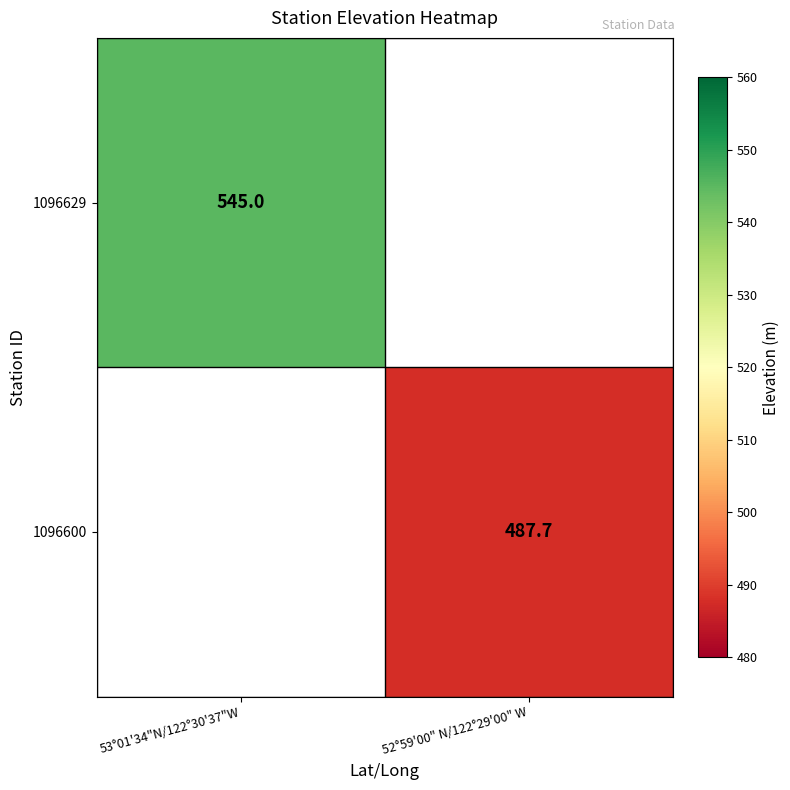

Is the value of 1096600 at 52°59'00" N/122°29'00" W greater than the value of 1096629 at 53°01'34"N/122°30'37"W?

No